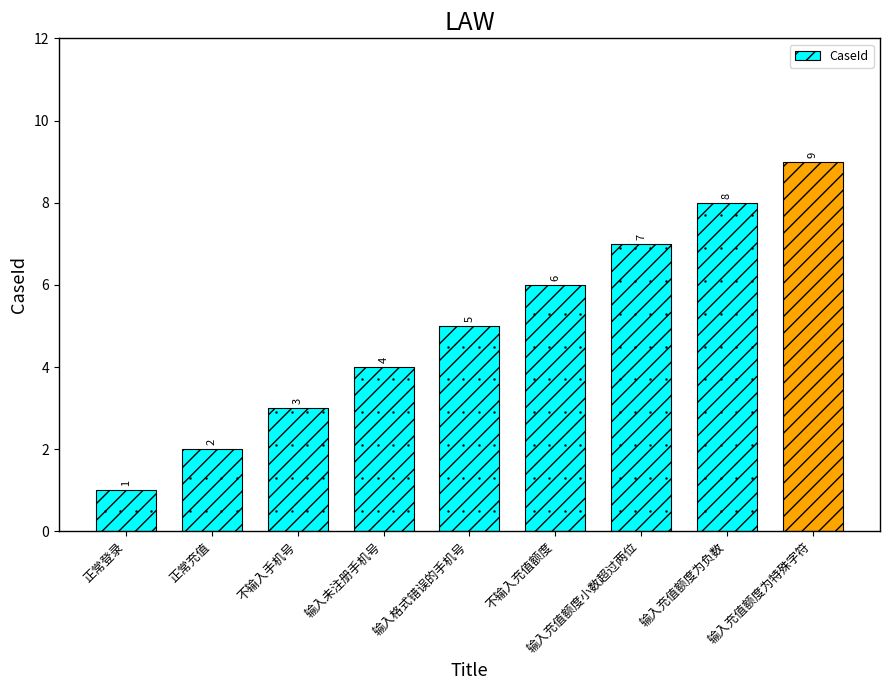

True or false: the data shows 6 at 不输入充值额度.

True